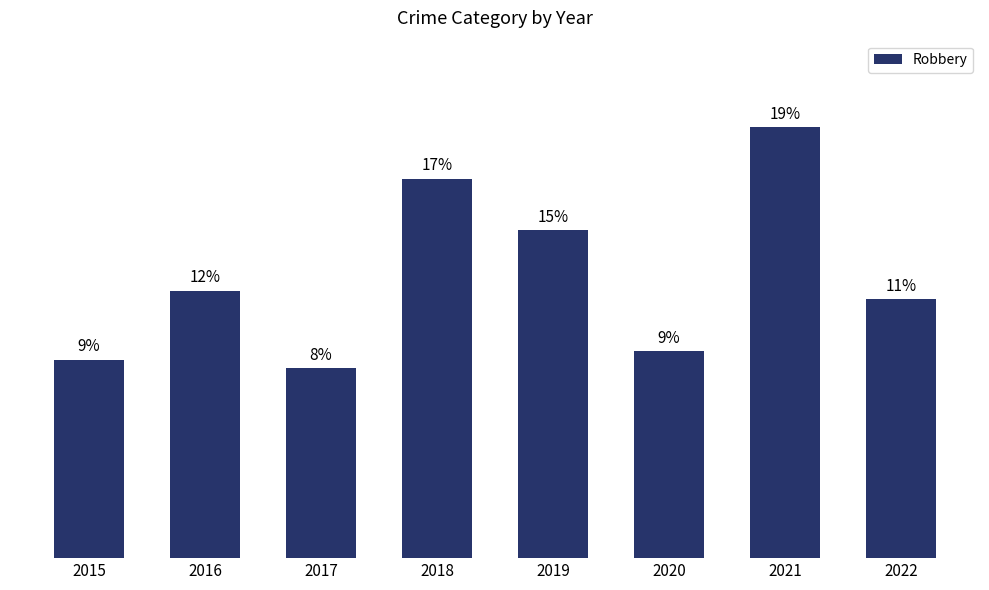

Rank the categories by value from lowest to highest.

2017, 2015, 2020, 2022, 2016, 2019, 2018, 2021